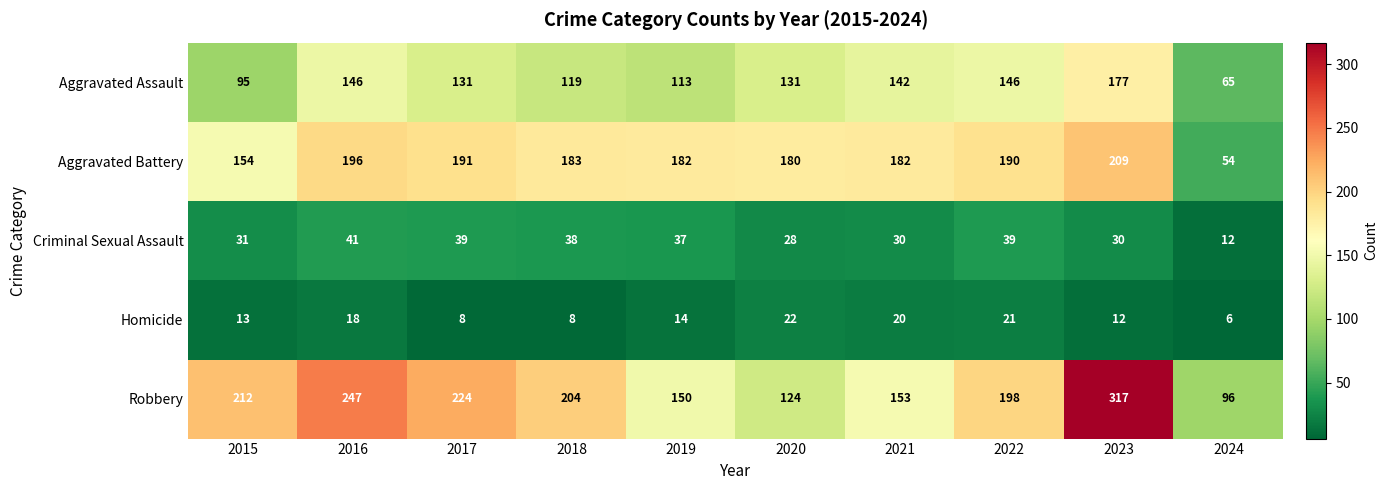

Rank the series by their maximum value, from lowest to highest.

Homicide, Criminal Sexual Assault, Aggravated Assault, Aggravated Battery, Robbery